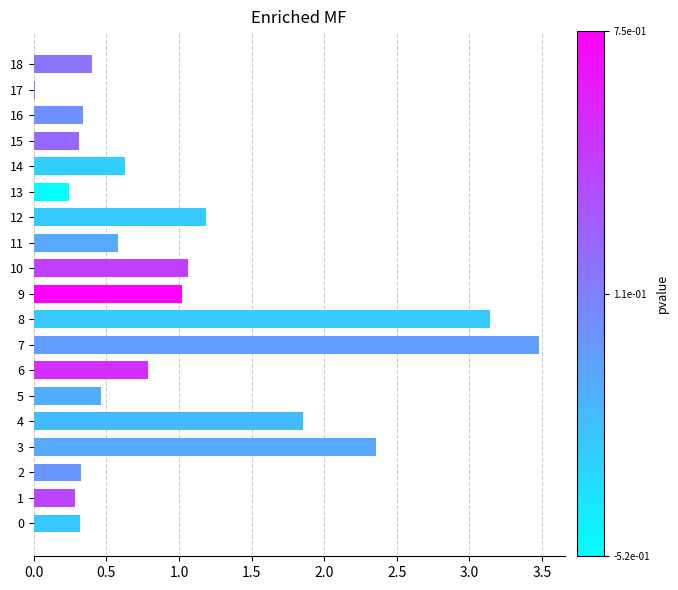

Which label corresponds to the largest value in the chart?

7